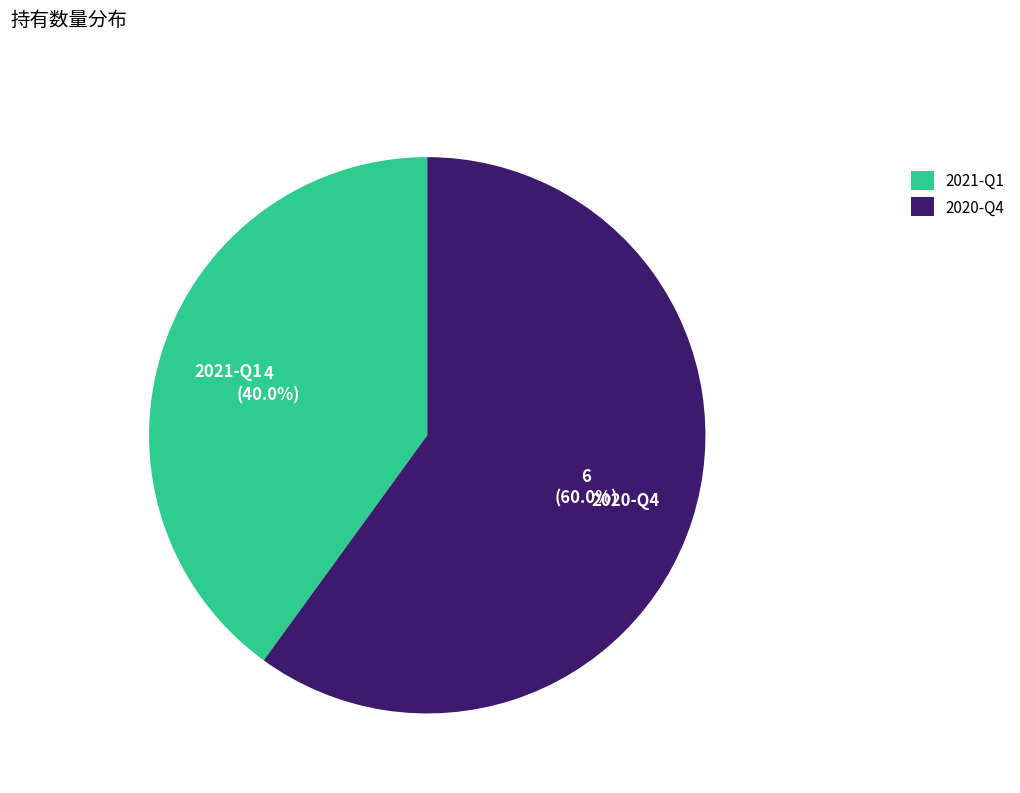

Which slice is the smallest?

2021-Q1